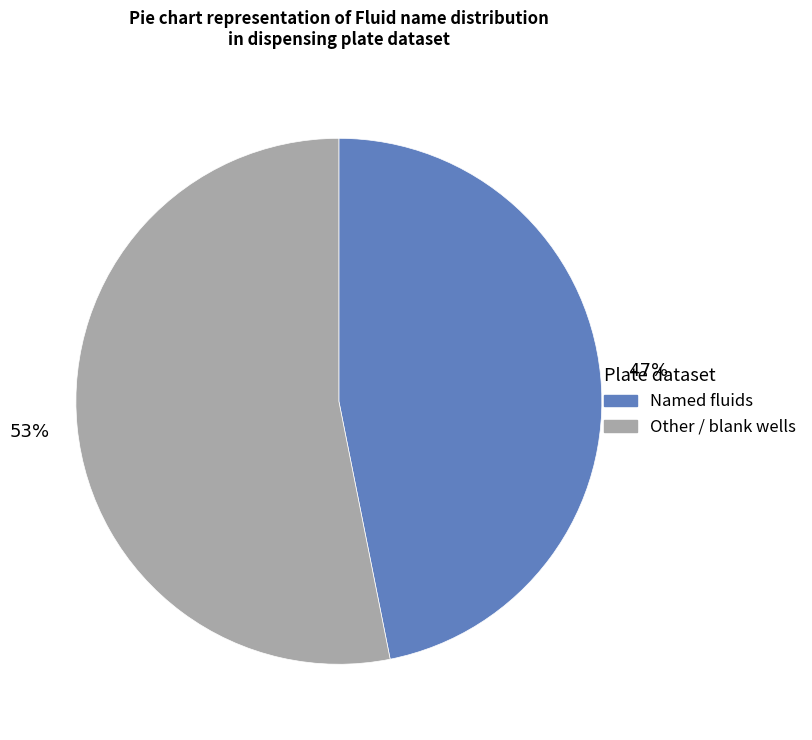

How many slices are in this pie chart?

2